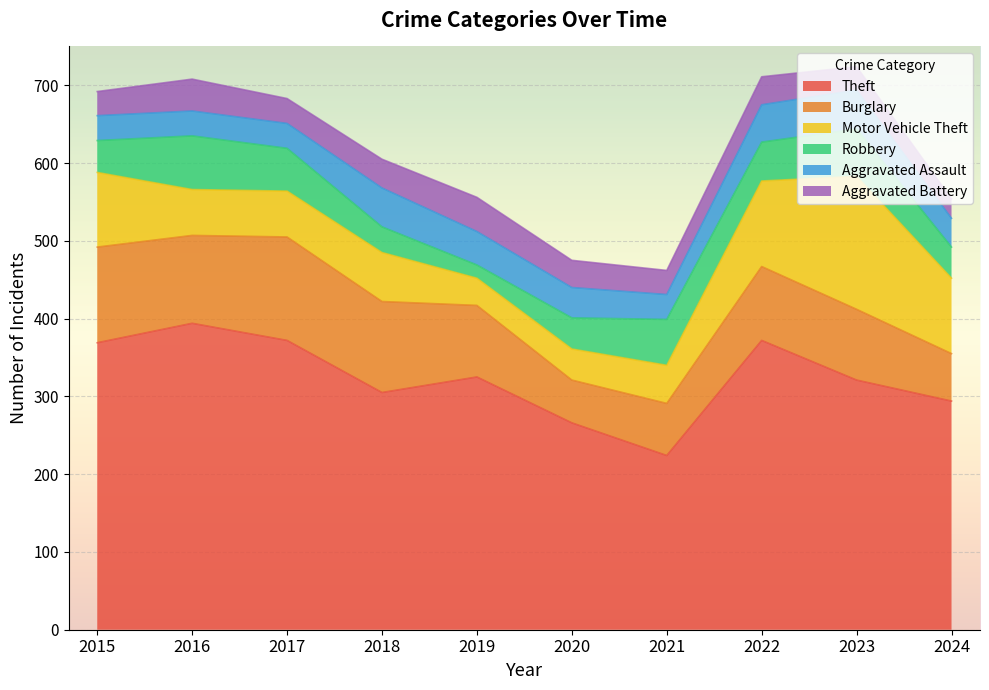

Is the value of Aggravated Battery at 2019 greater than the value of Motor Vehicle Theft at 2016?

No